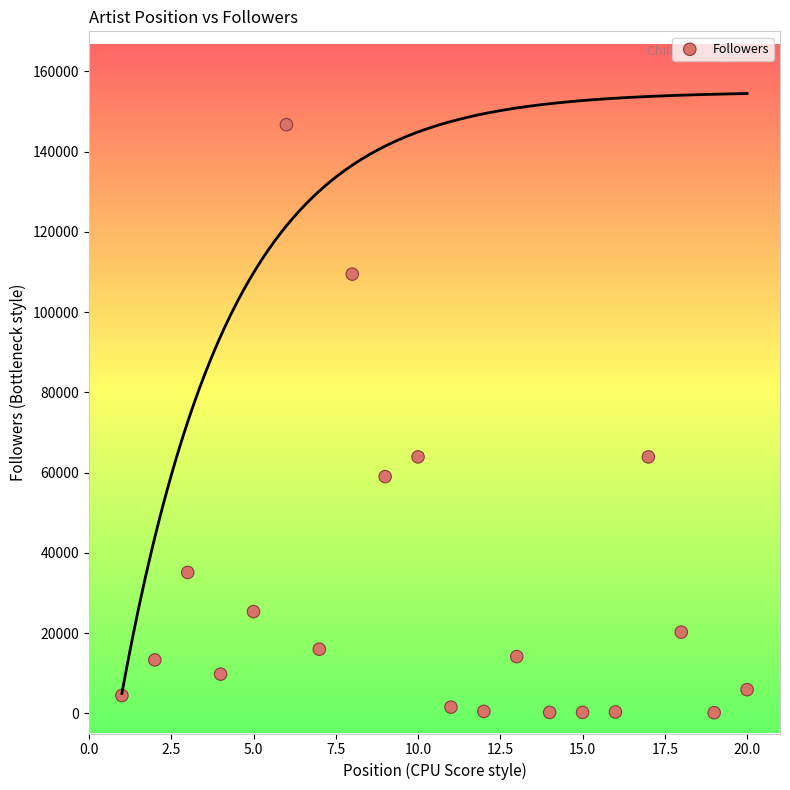

What is the range of Y values (max minus min)?

146555